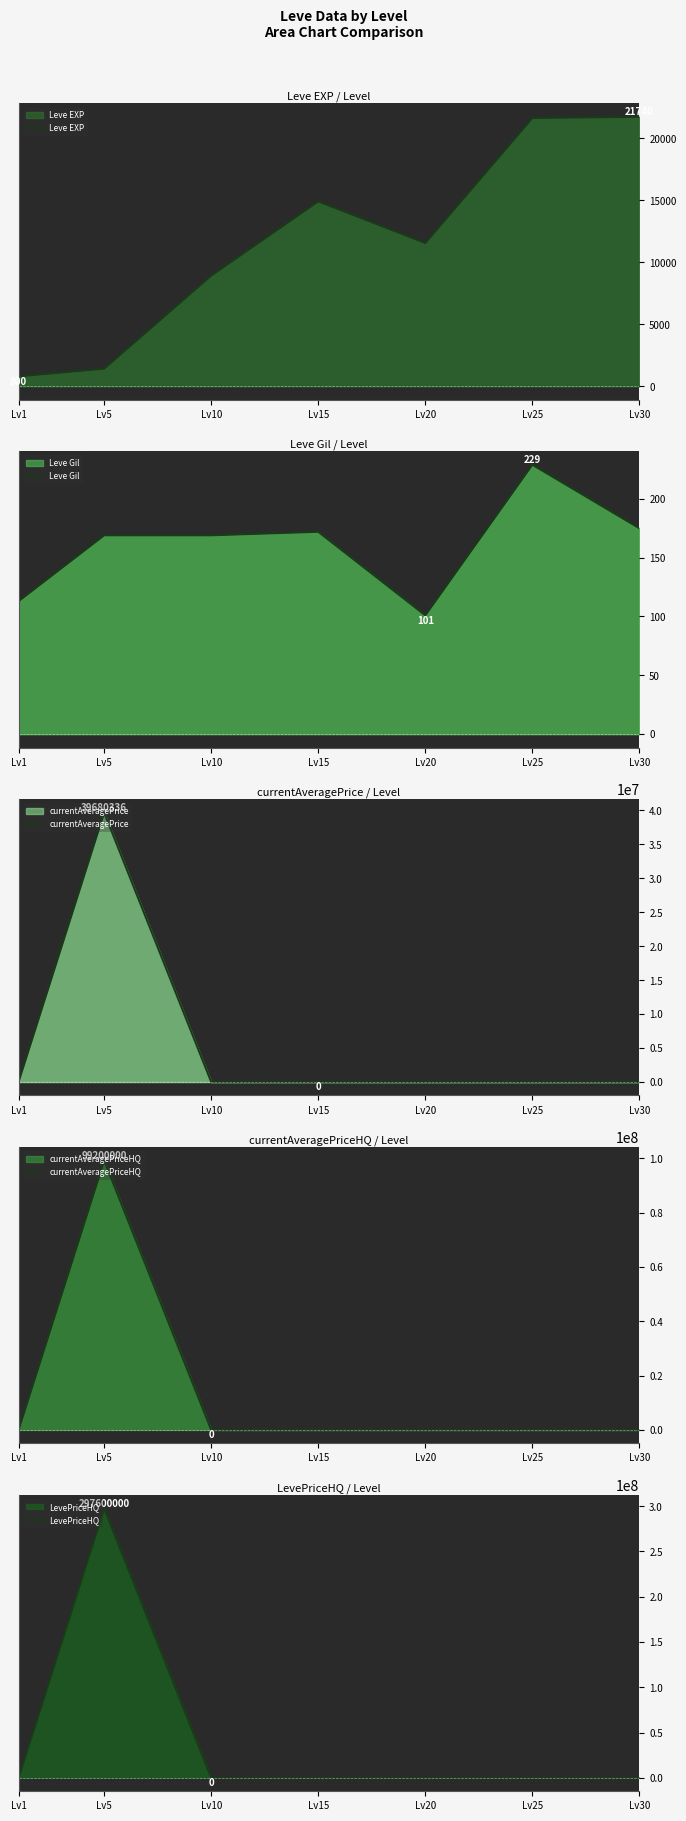

Which category has the highest value in the currentAveragePrice series?

Lv5